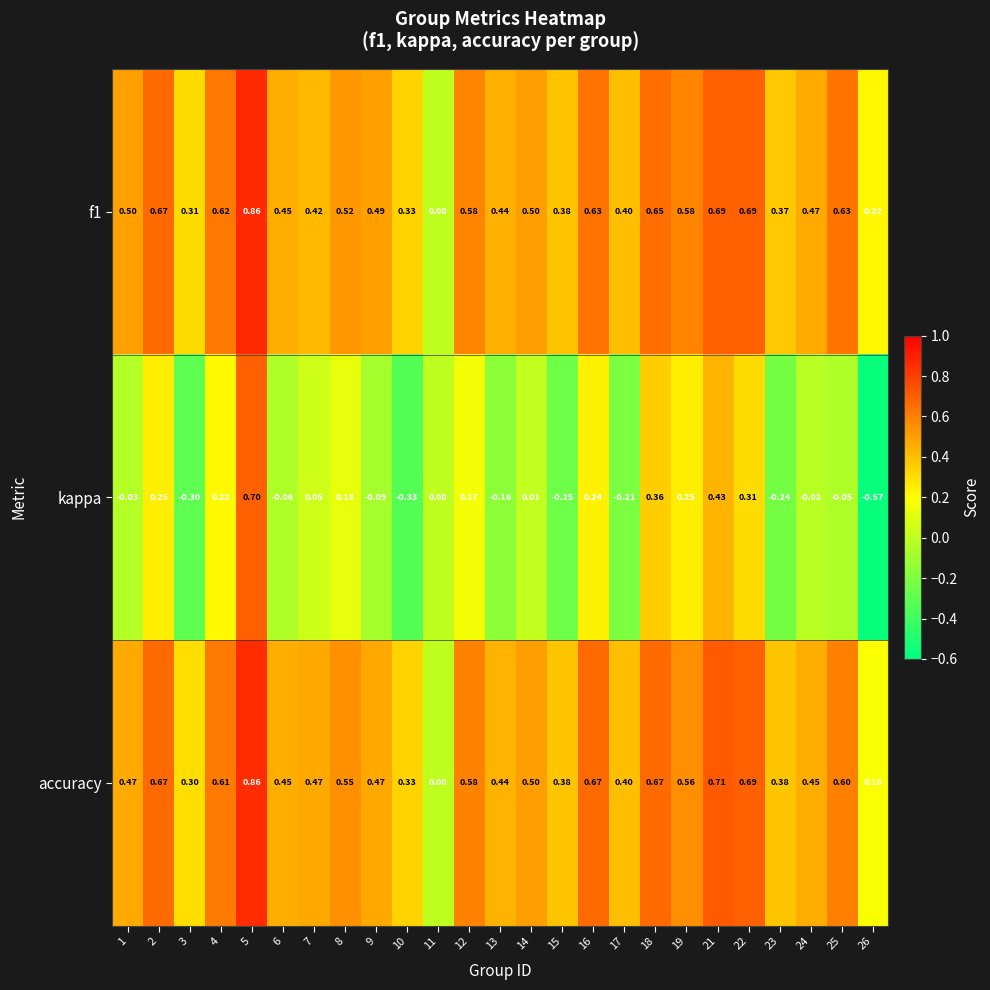

Which series has the largest range (max minus min)?

kappa